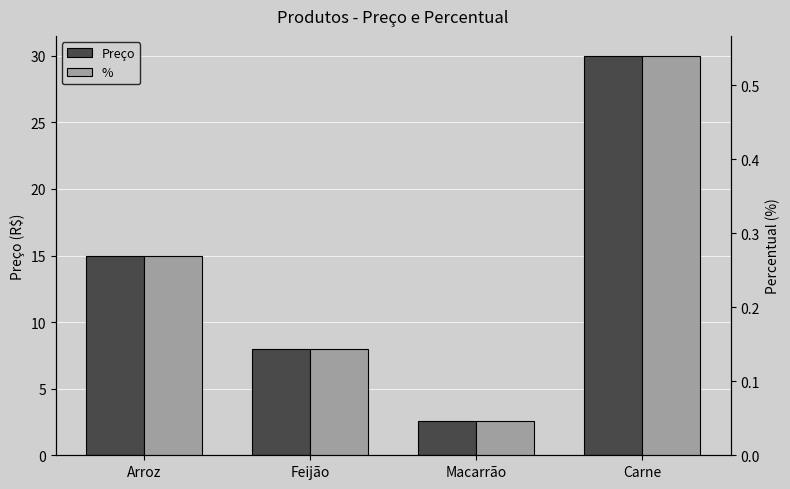

Which label corresponds to the largest value in the chart?

Carne